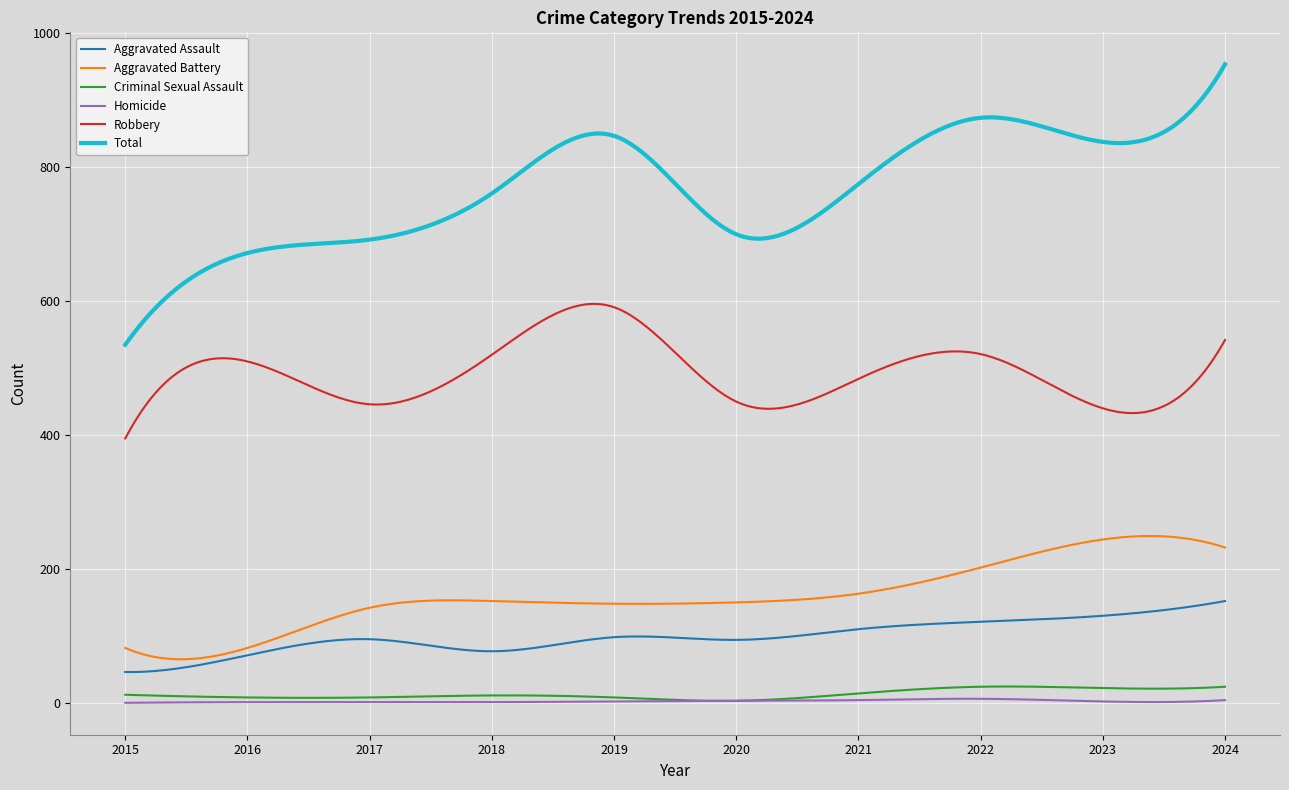

What is the highest value of the Aggravated Battery series?

249.2